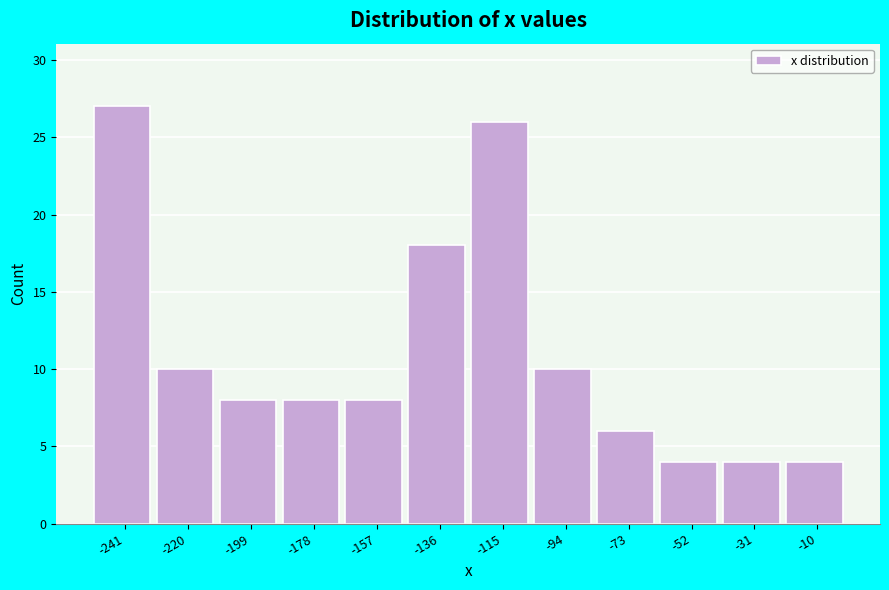

Reading left to right, list every bar in this chart as the range it spans on the x-axis followed by its height. Neither the bar edges nor the heights are printed on the chart, so give them approximately, as read against the axes.

-250 to -230: 27
-230 to -210: 10
-210 to -190: 8
-190 to -170: 8
-170 to -145: 8
-145 to -125: 18
-125 to -105: 26
-105 to -85: 10
-85 to -65: 6
-65 to -40: 4
-40 to -20: 4
-20 to 0: 4